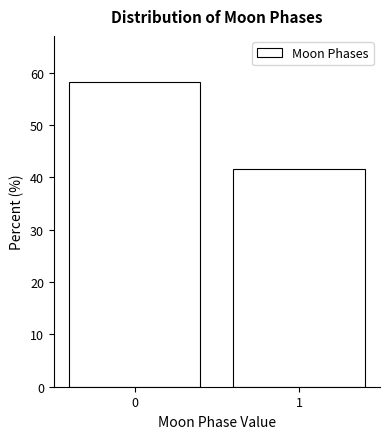

Reading right to left, list all the values displayed in this chart.

41.7	58.3